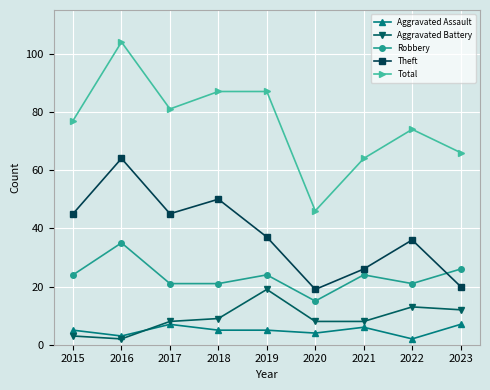

What are all the series names shown in the legend?

Aggravated Assault, Aggravated Battery, Robbery, Theft, Total